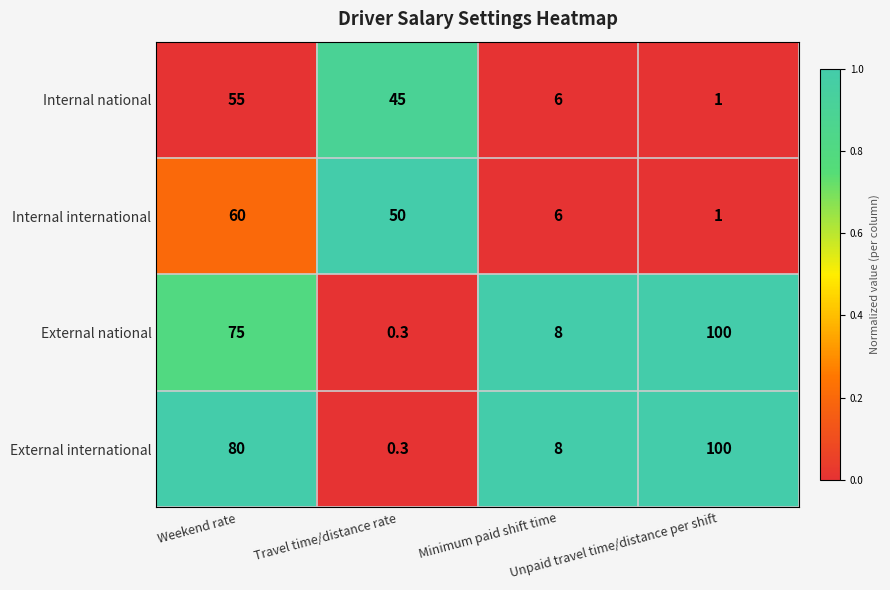

Which series has the largest total across all categories?

External international